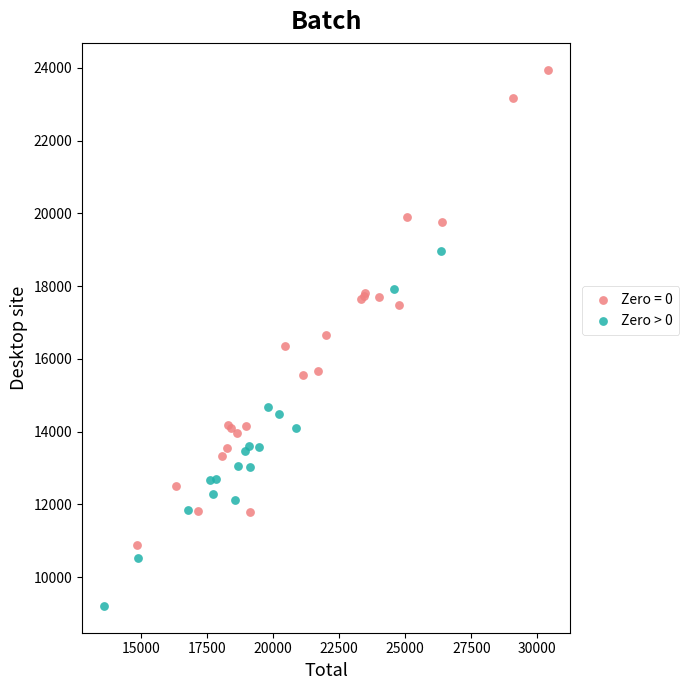

Which series contains the highest Y value?

Zero = 0